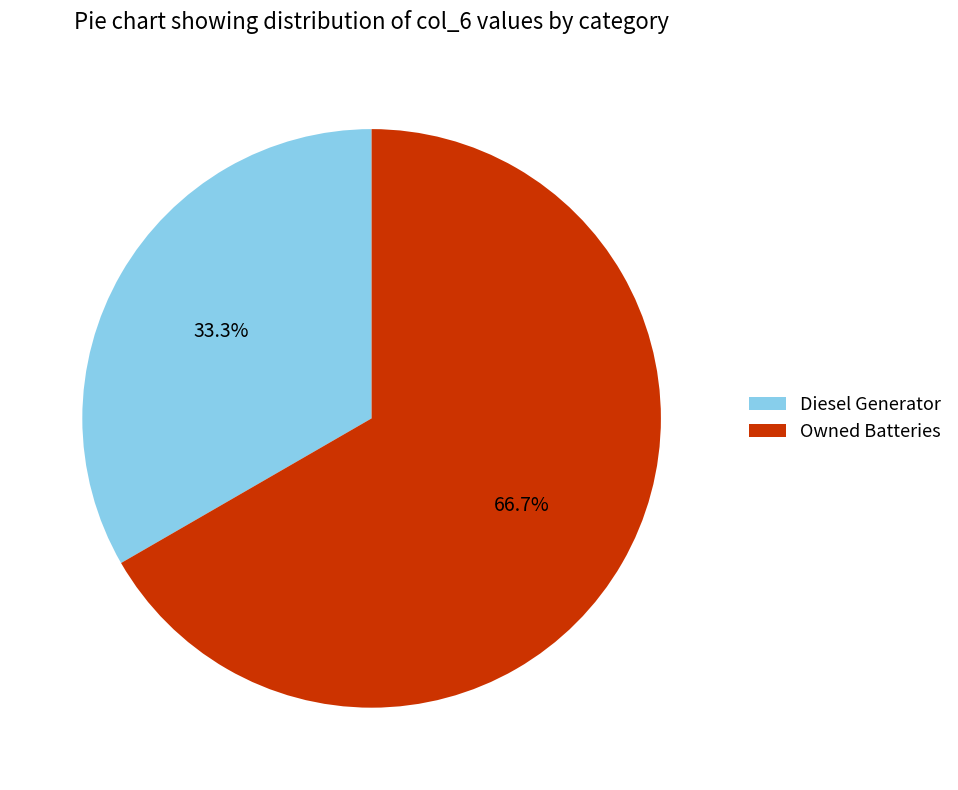

What is the largest slice in the pie chart?

Owned Batteries